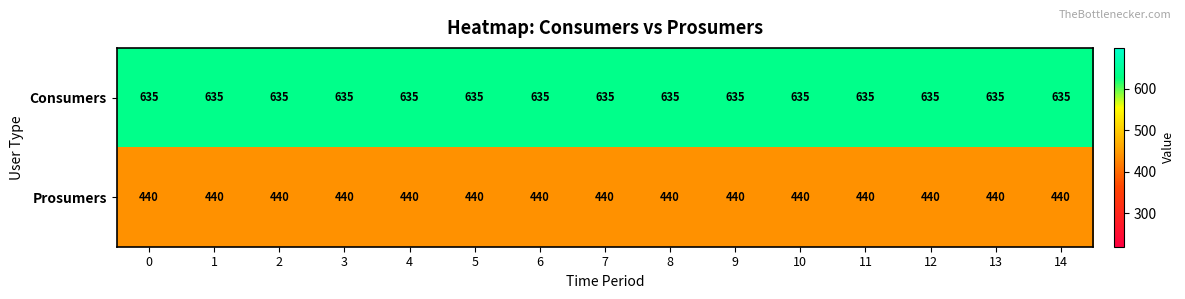

The value of Consumers at 6 is 830. True or false?

False